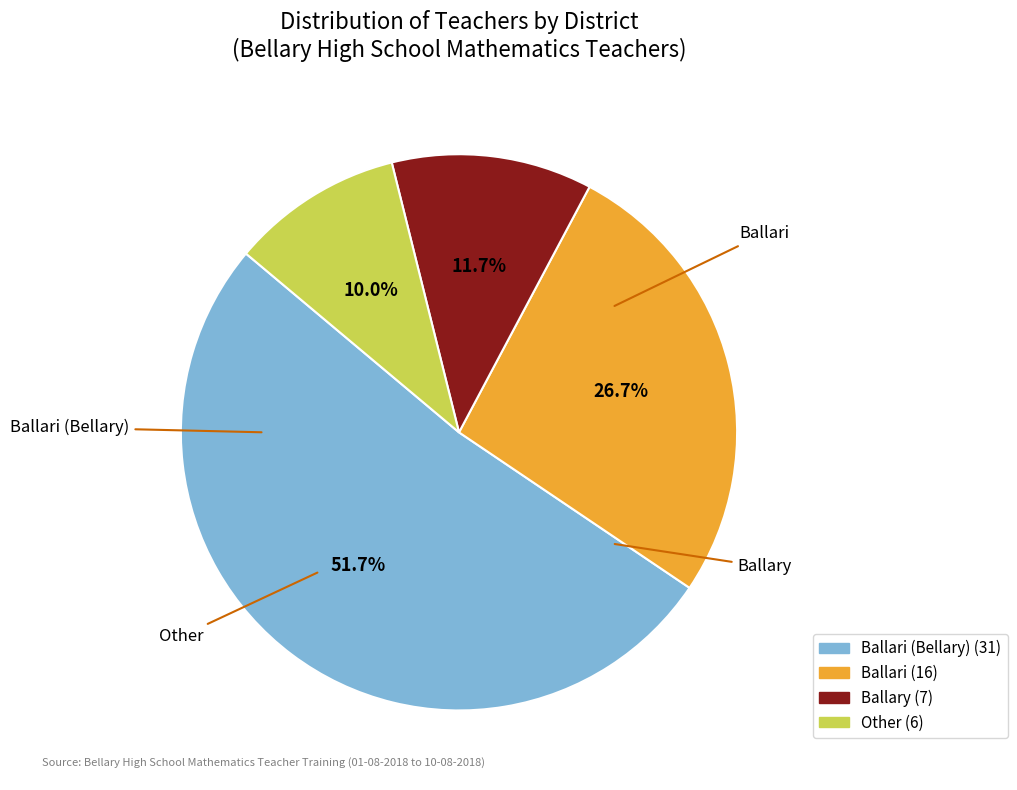

Do Other and Ballari (Bellary) together represent more than half of the pie?

Yes